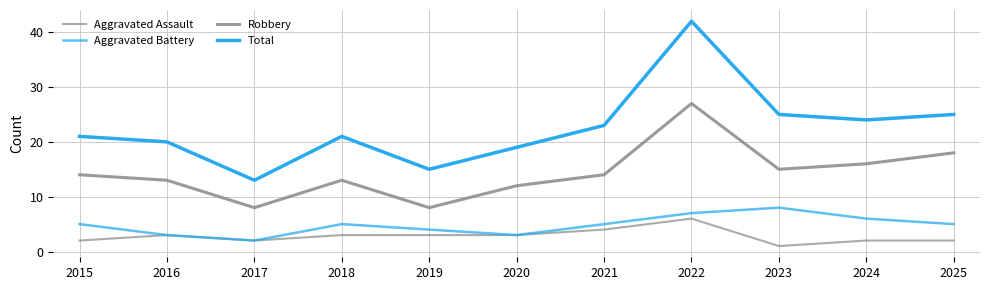

What is the value of the Robbery point at the 4th from the left?

13